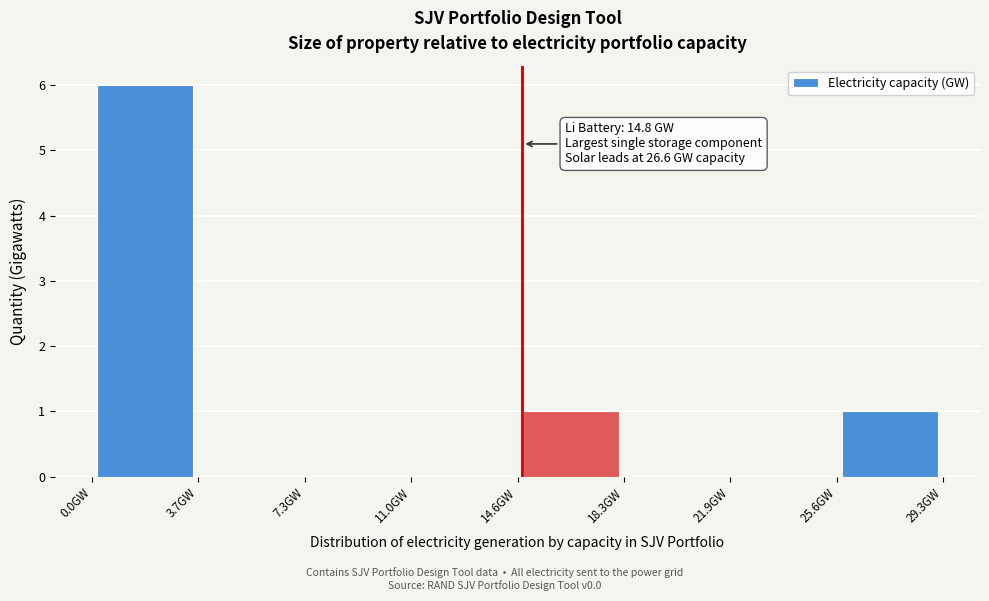

Which range on the x-axis has the tallest bar?

0.0 to 3.5